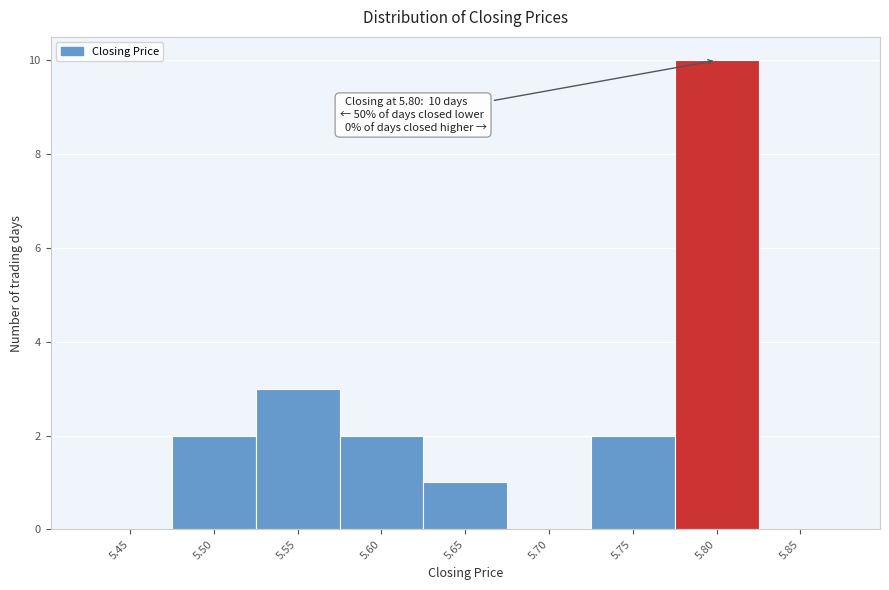

Reading left to right, transcribe all the data shown in this chart.

5.45=0	5.50=2	5.55=3	5.60=2	5.65=1	5.70=0	5.75=2	5.80=10	5.85=0